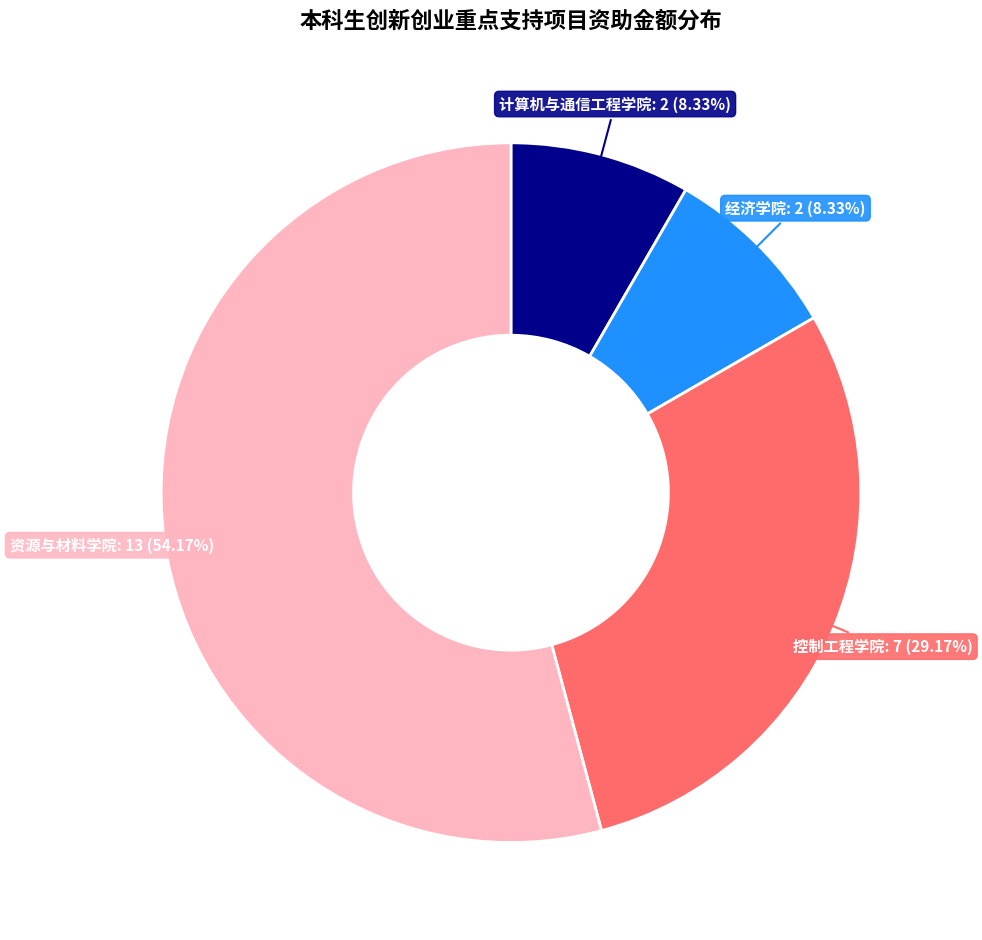

Is there any slice that represents more than half of the pie?

Yes